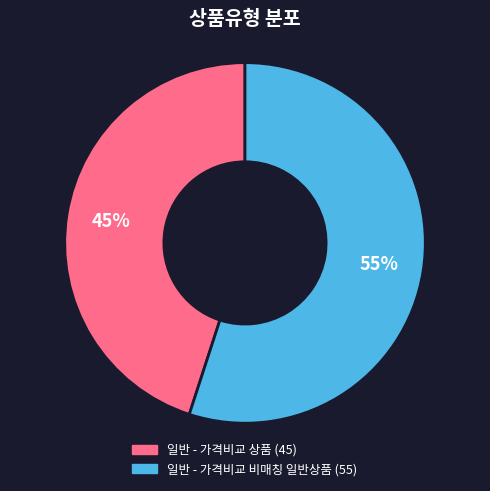

To the nearest percent, what is the difference between the 일반 - 가격비교 상품 and 일반 - 가격비교 비매칭 일반상품 slice percentages?

10%